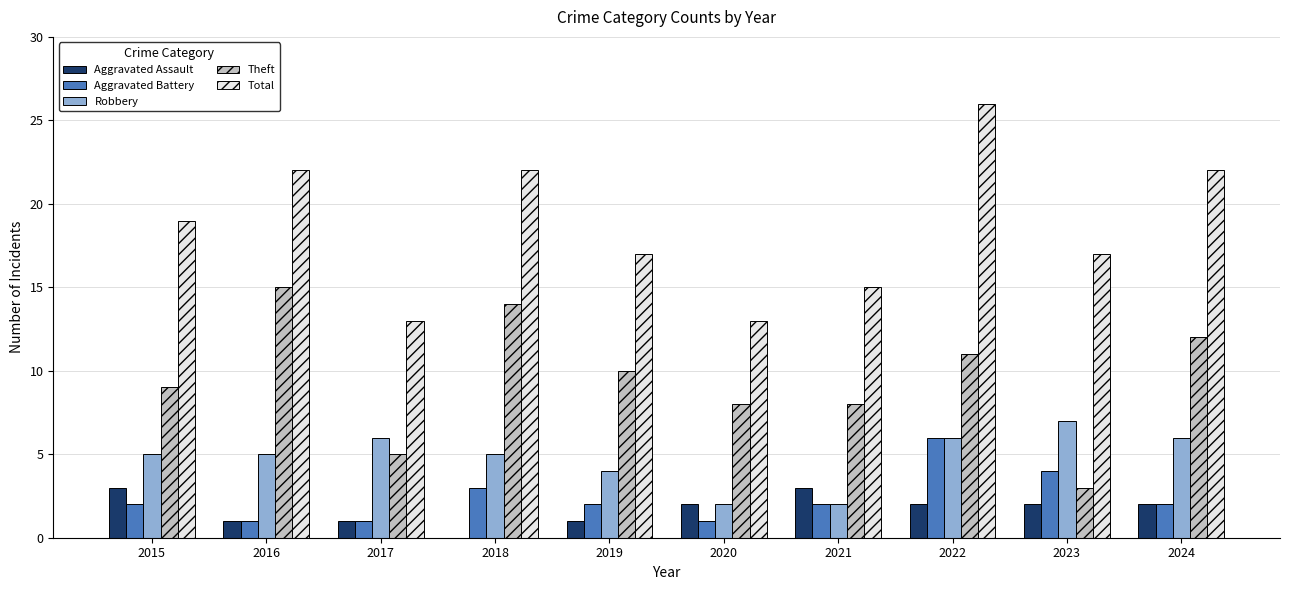

How many groups of bars are there?

10